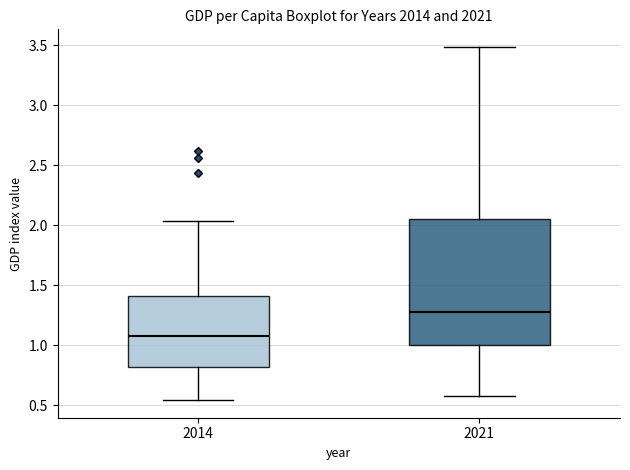

Which box's median line is the lowest?

2014